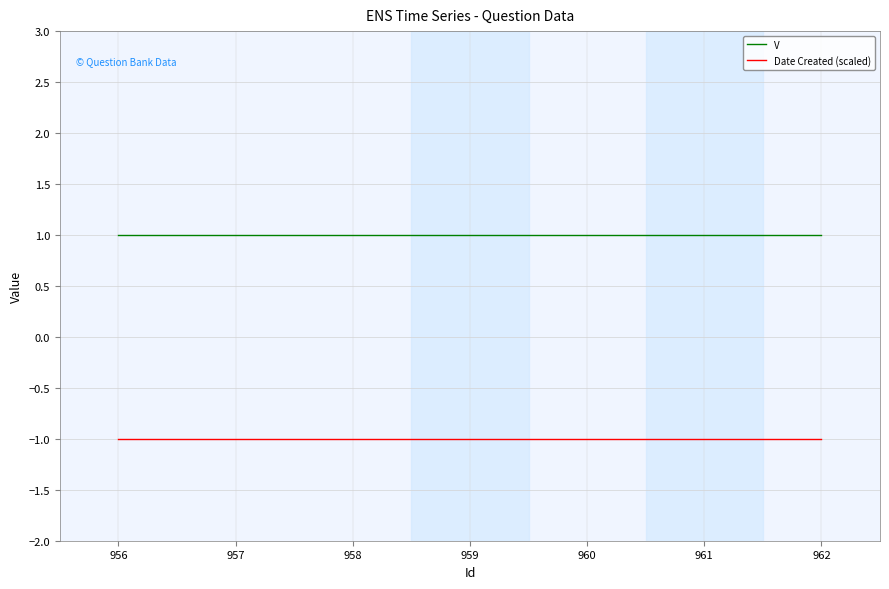

True or false: Date Created (scaled) has a value of -1 at 962.

True